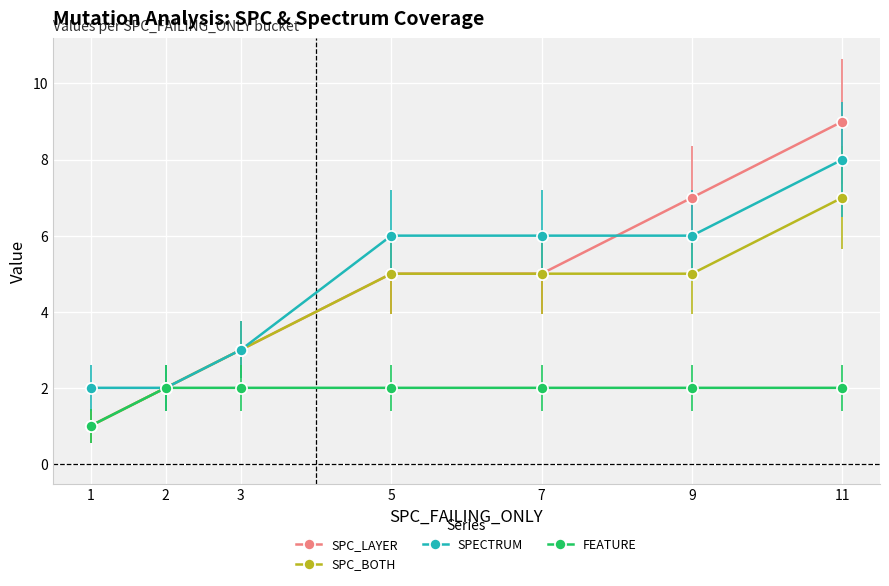

What is the highest value of the SPECTRUM series?

8